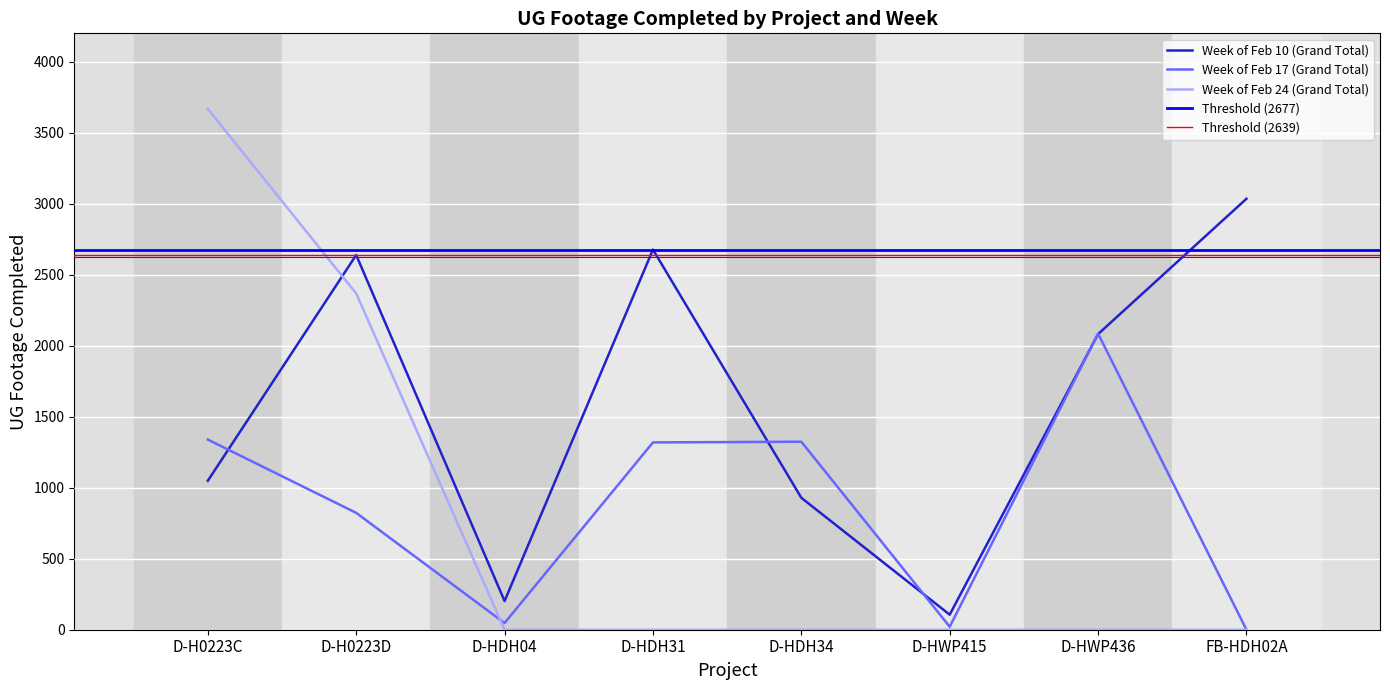

Reading left to right, transcribe all the data shown in this chart.

Week of Feb 10 (Grand Total): D-H0223C=1049	D-H0223D=2639	D-HDH04=202	D-HDH31=2677	D-HDH34=929	D-HWP415=106	D-HWP436=2082	FB-HDH02A=3035
Week of Feb 17 (Grand Total): D-H0223C=1339	D-H0223D=823	D-HDH04=47	D-HDH31=1319	D-HDH34=1324	D-HWP415=21	D-HWP436=2085	FB-HDH02A=0
Week of Feb 24 (Grand Total): D-H0223C=3668	D-H0223D=2368	D-HDH04=0	D-HDH31=0	D-HDH34=0	D-HWP415=0	D-HWP436=0	FB-HDH02A=0